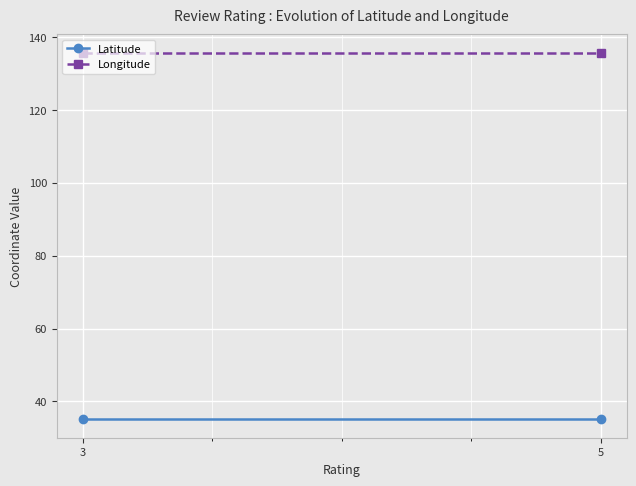

How many data points does each series have?

2